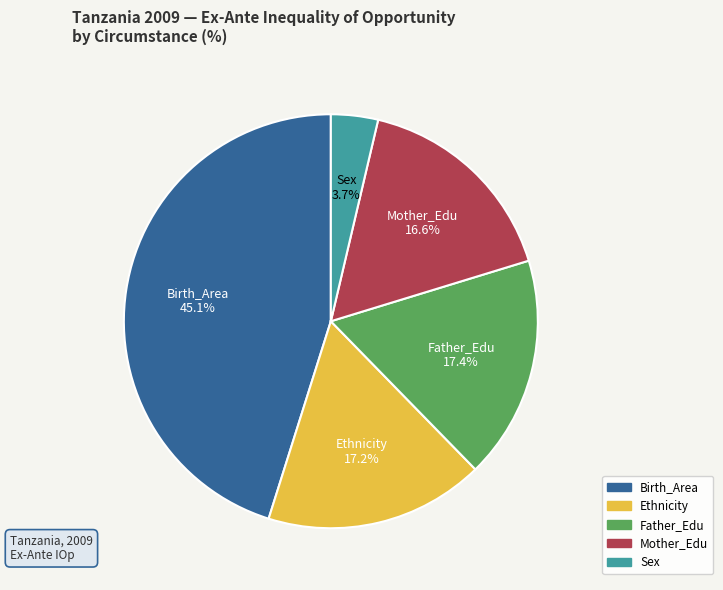

What percentage is the Birth_Area slice, to the nearest percent?

45%